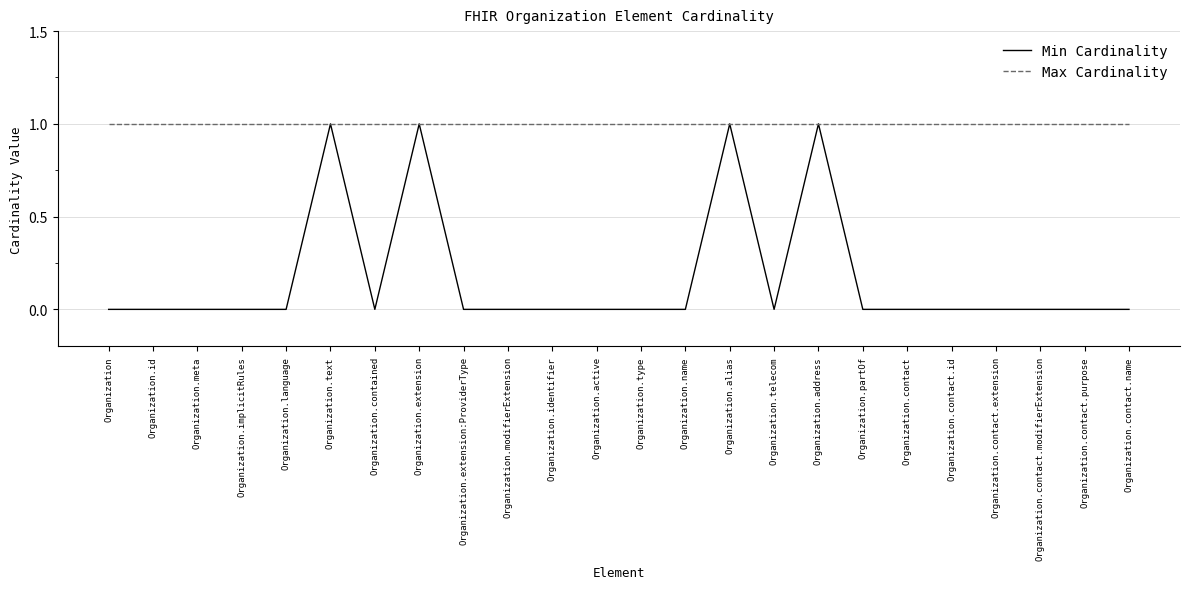

True or false: Min Cardinality has a value of 1 at Organization.address.

True